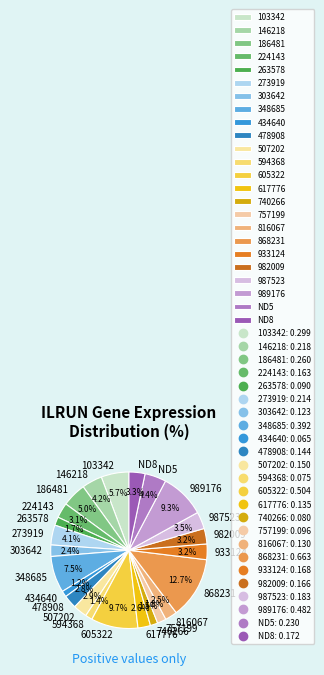

How many segments does this pie chart have?

24